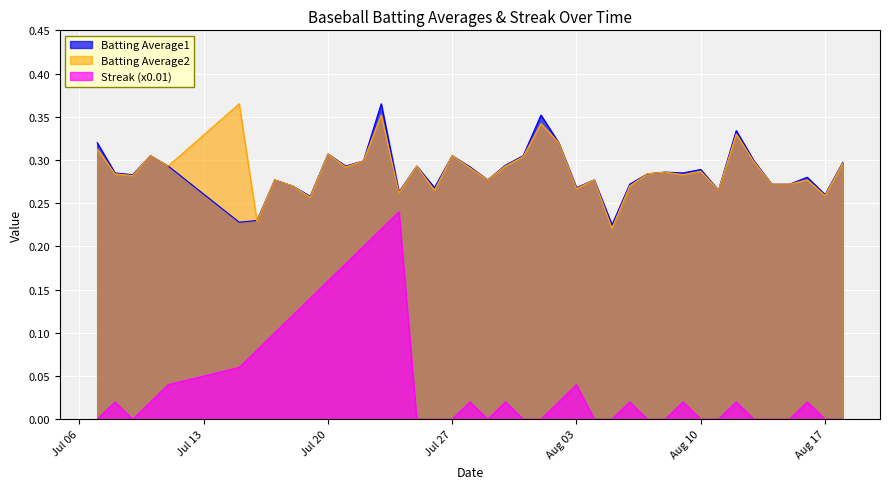

What is the value of the Batting Average2 point at the 27th from the left?

0.2